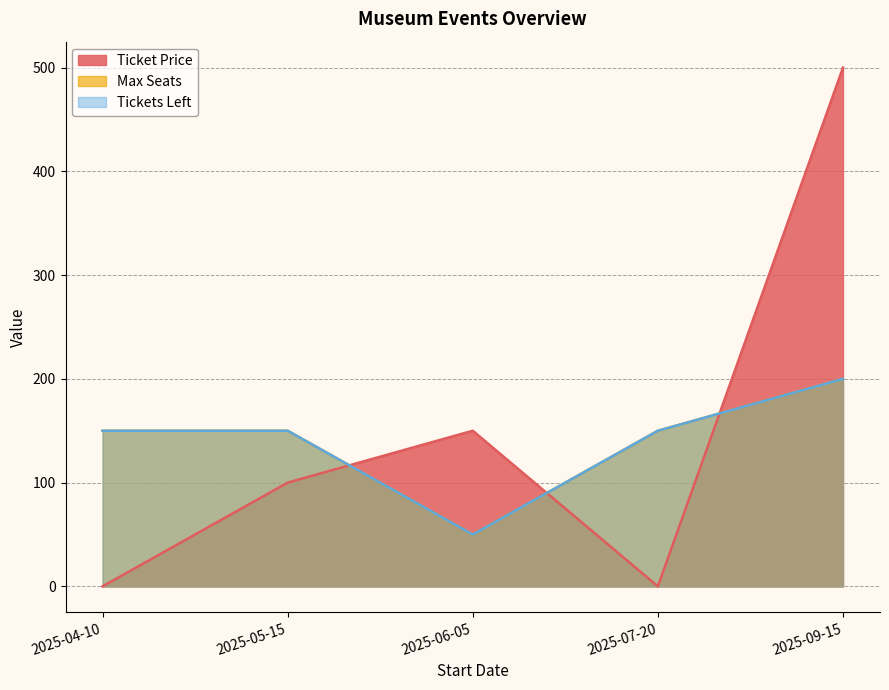

At which label is Tickets Left closest to 125?

2025-04-10